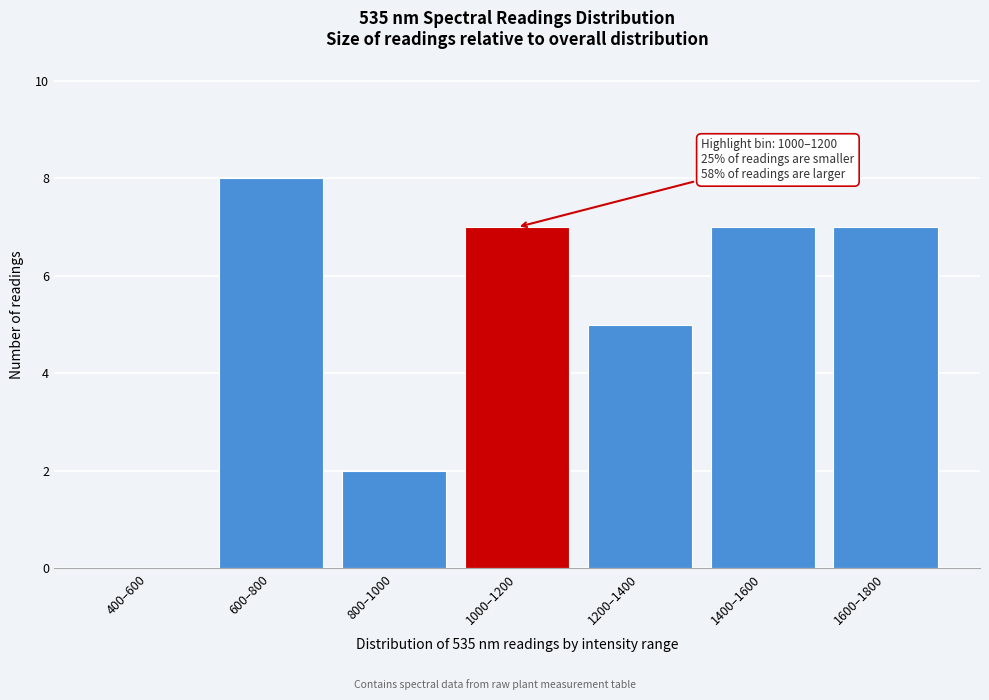

Reading left to right, transcribe all the data shown in this chart.

400–600=0	600–800=8	800–1000=2	1000–1200=7	1200–1400=5	1400–1600=7	1600–1800=7